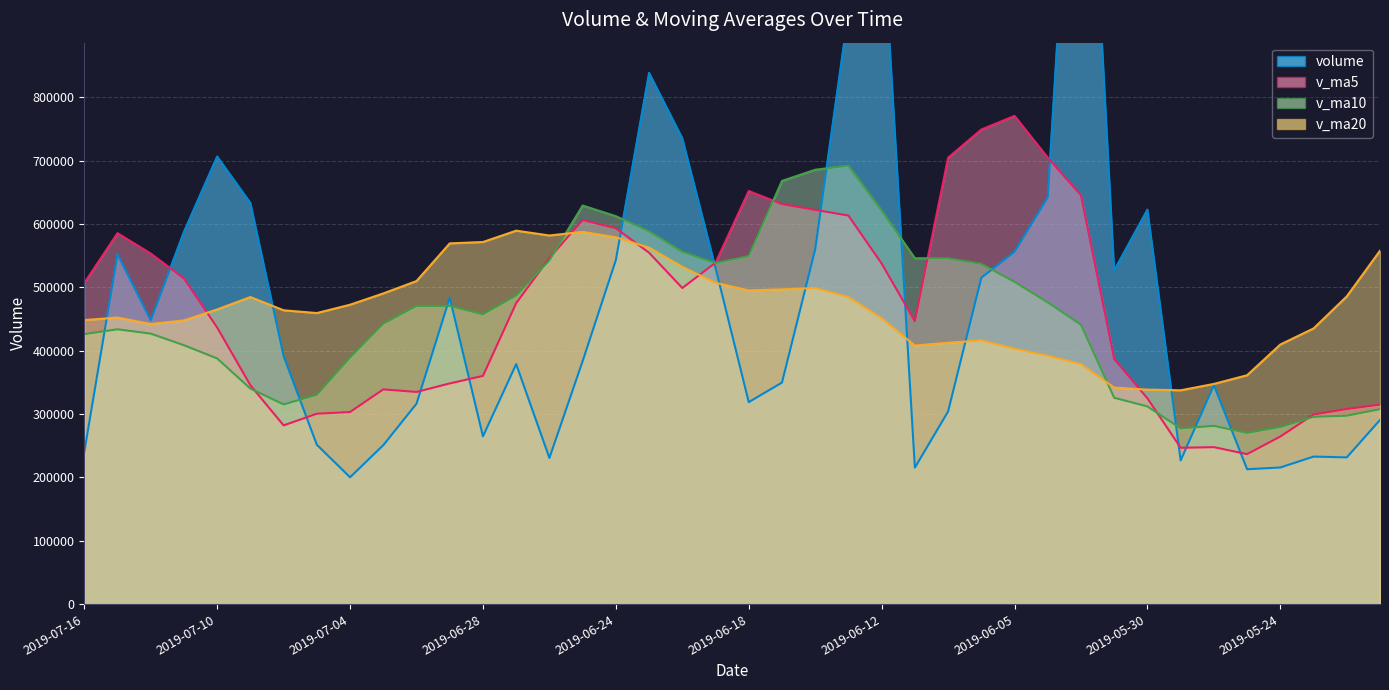

What is the label of the 7th point from the right?

2019-05-29